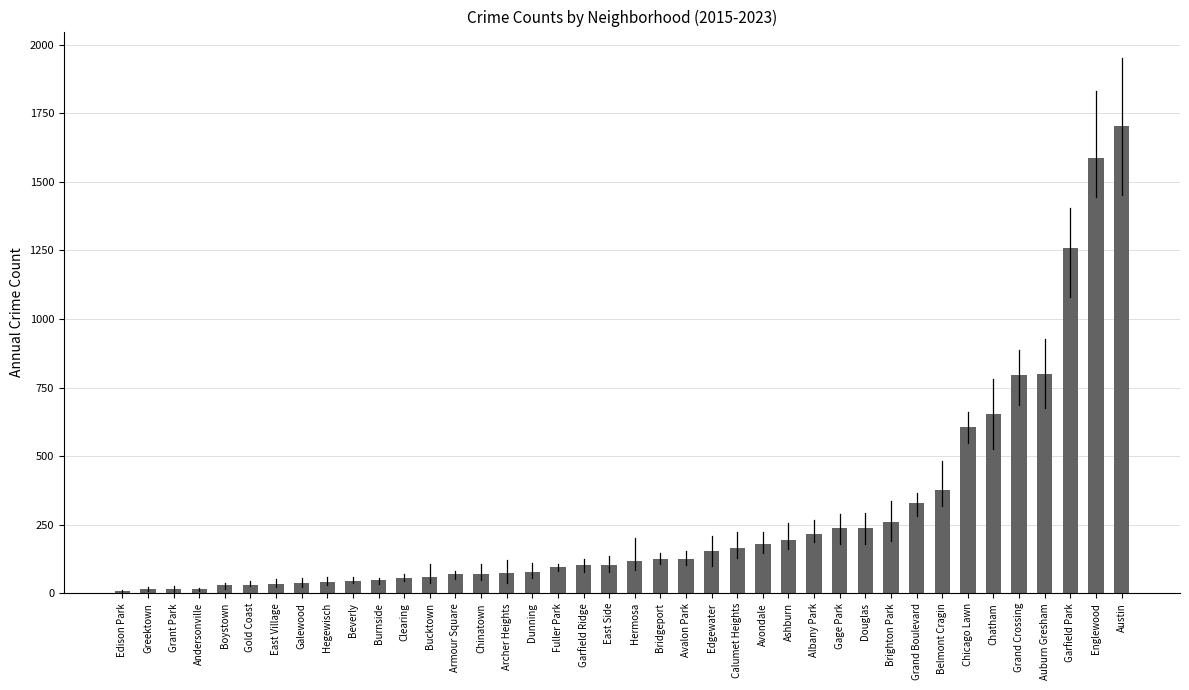

Between East Village and Grand Boulevard, which is larger?

Grand Boulevard